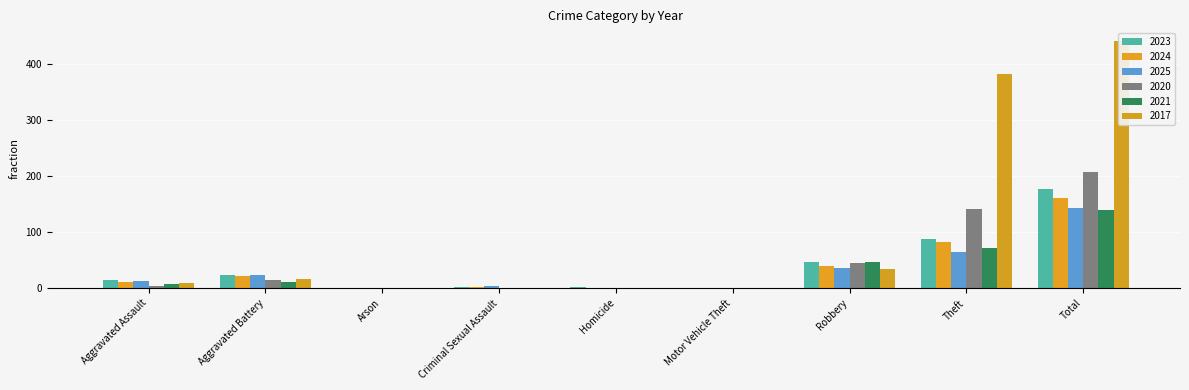

How many values in 2025 are above zero?

8